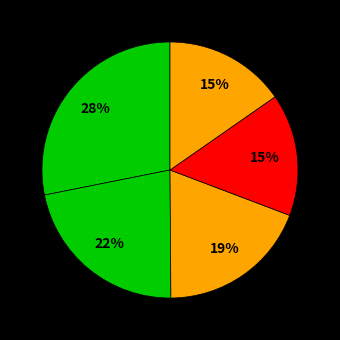

Rank the categories by value from highest to lowest.

同济大学, 西安建筑科技大学, 北京建筑大学, 南京工业大学, 苏州大学